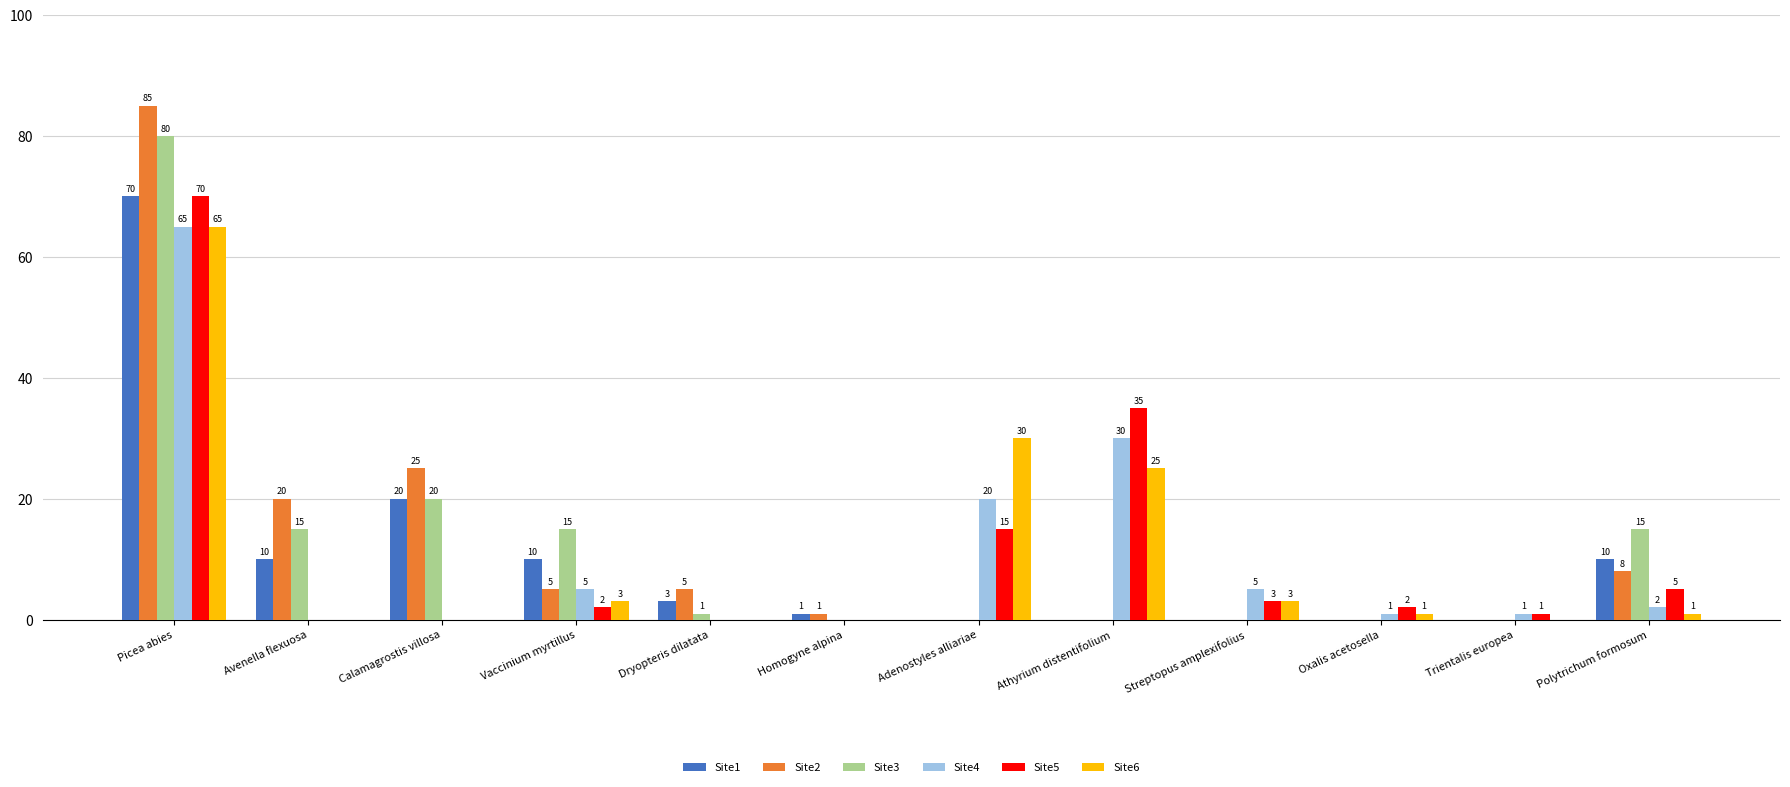

Which category has the highest value across all series?

Picea abies